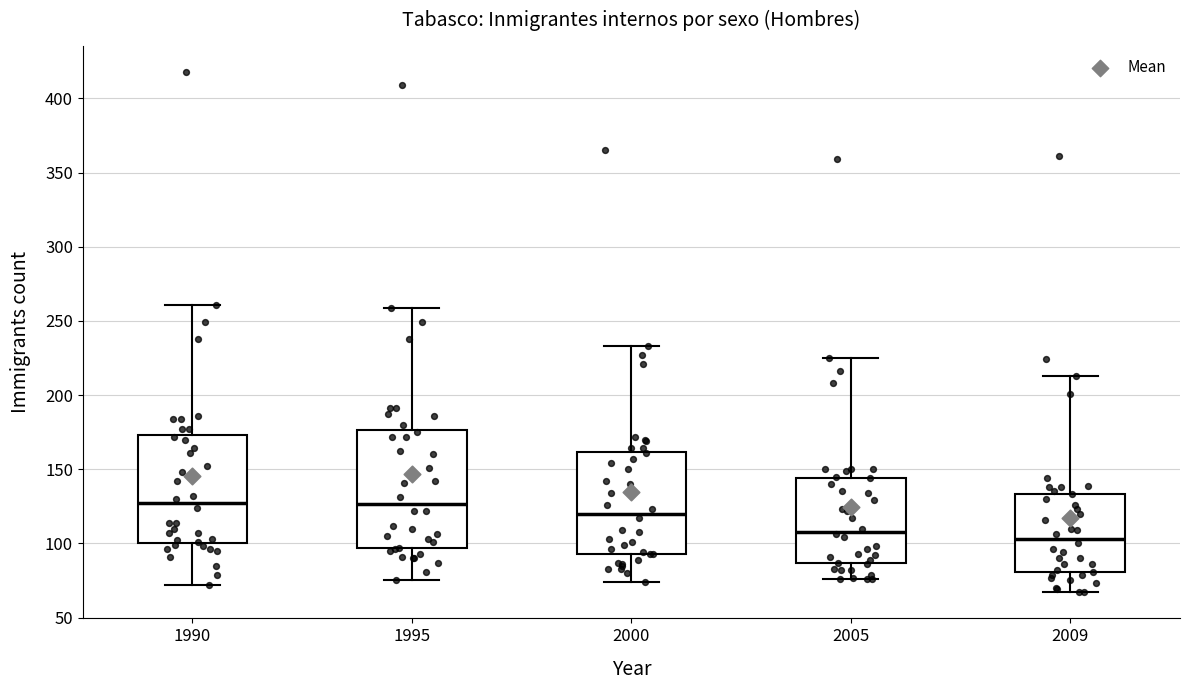

Comparing the boxes themselves (not the whiskers), which one is the tallest?

1995